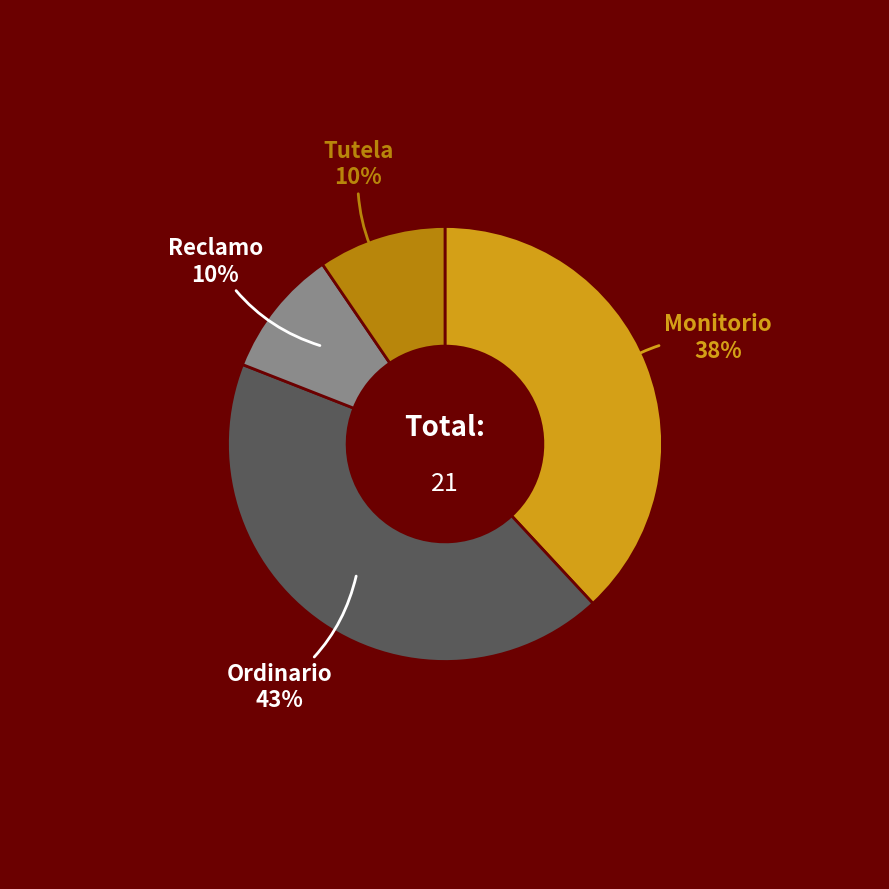

Which has a higher value, Tutela or Ordinario?

Ordinario